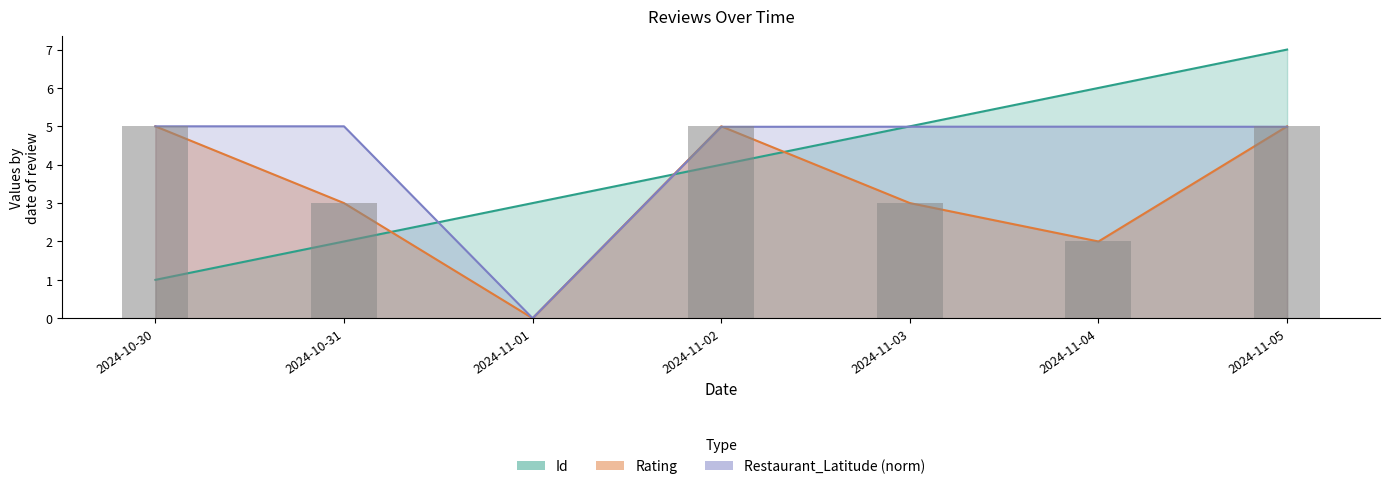

How many values in the Id series are below 4?

3